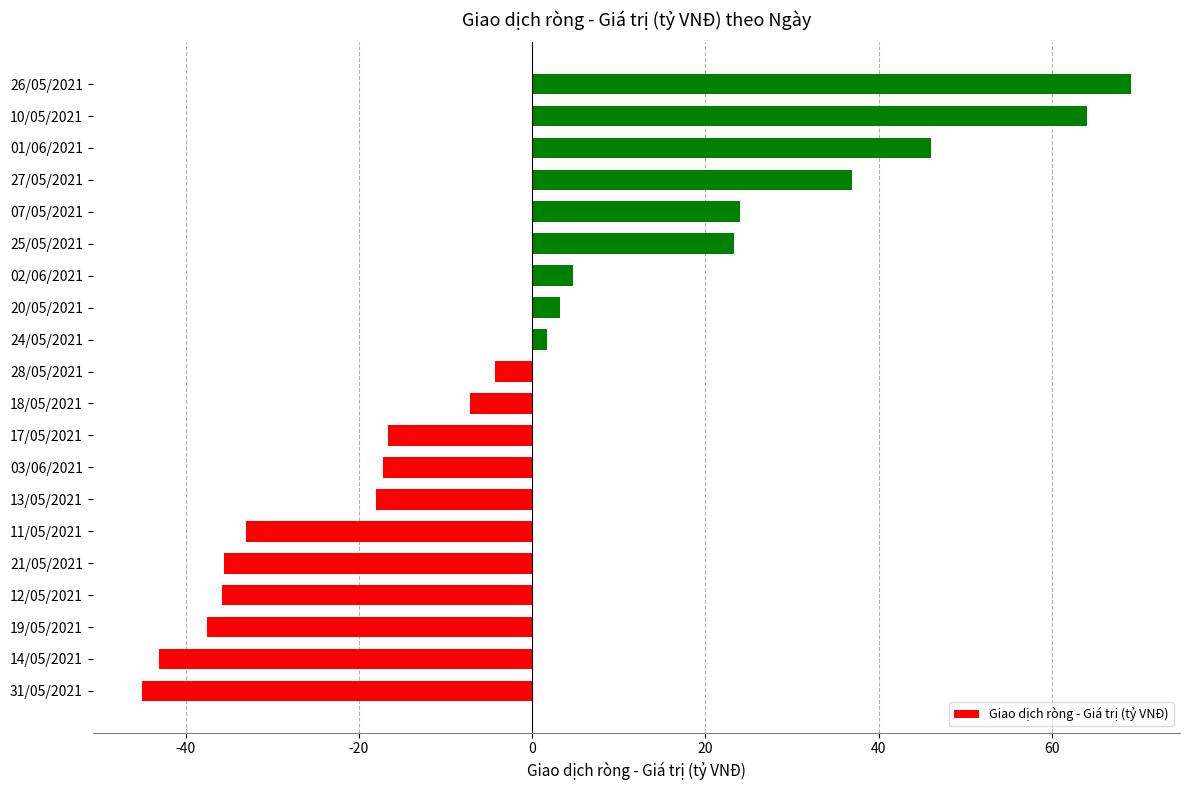

What is the sum of all values?

-20.5